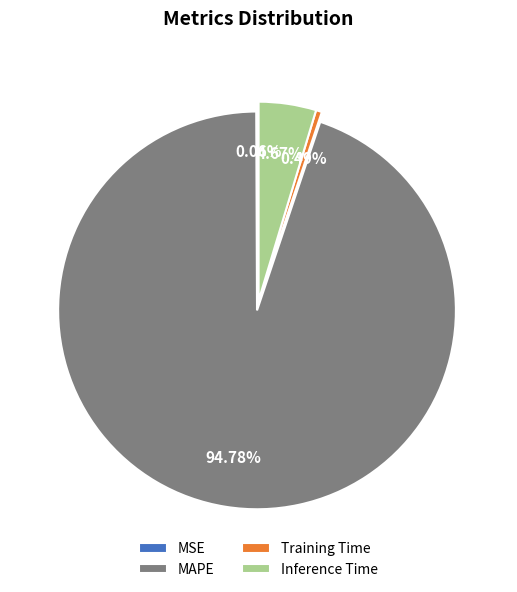

Is Training Time the majority of the pie?

No